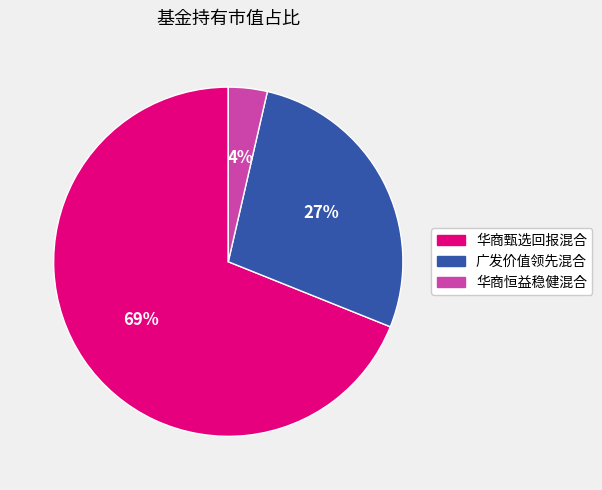

Count the number of slices in the pie.

3